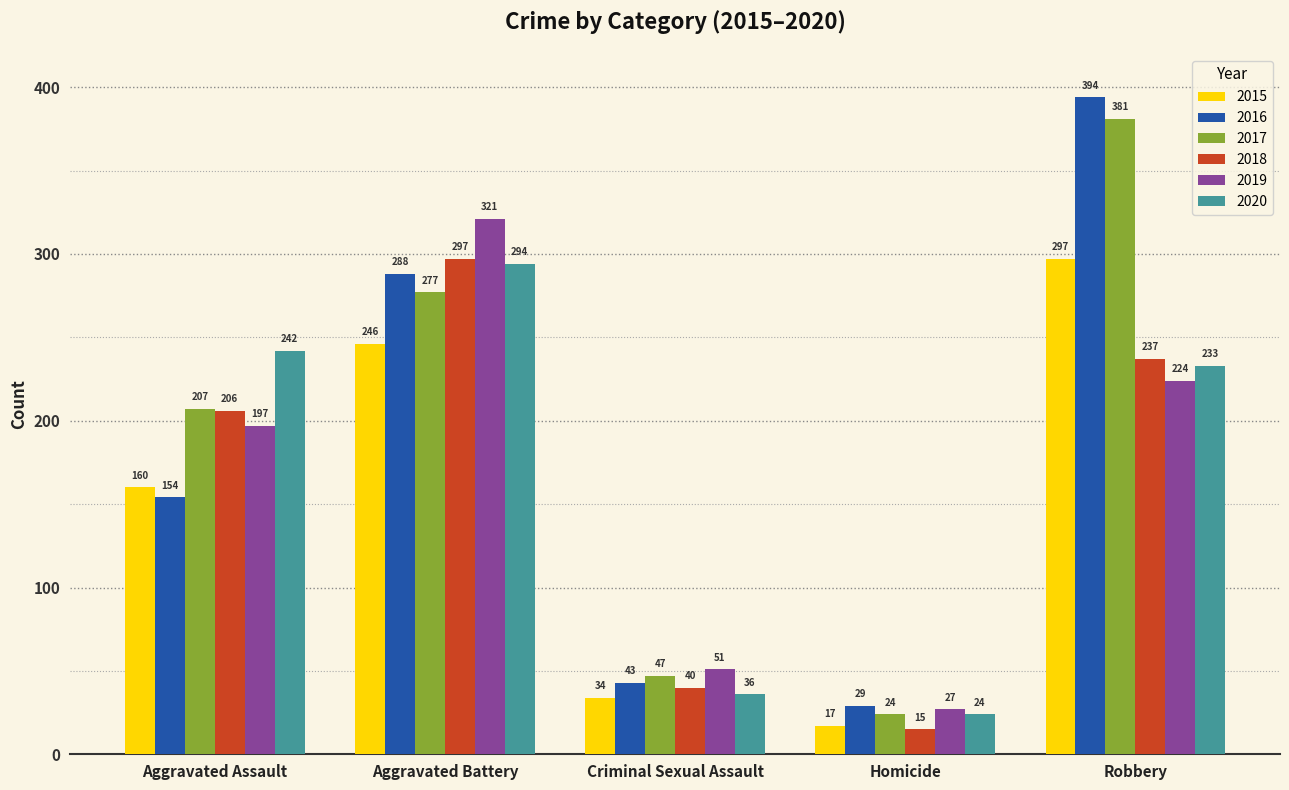

At which category is the sum across all series the highest?

Robbery